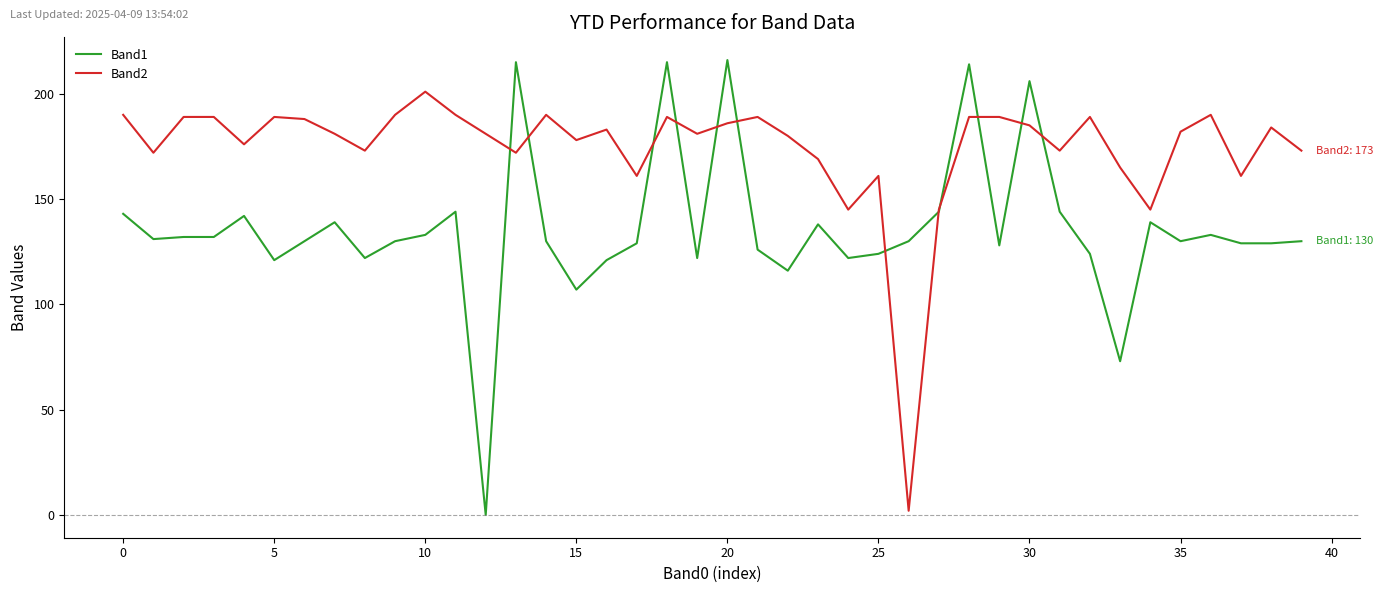

Which series has the widest spread of values?

Band1